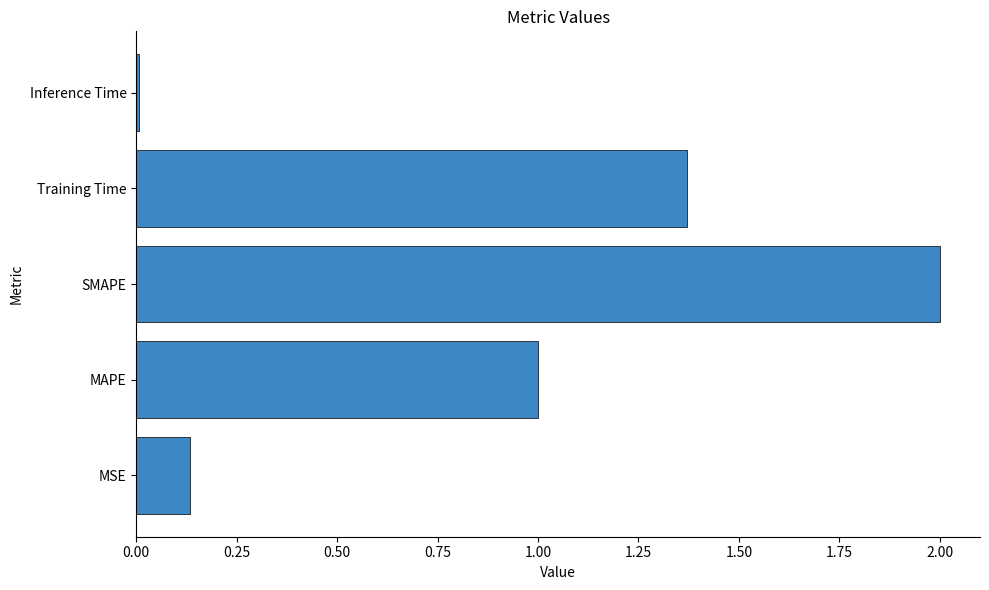

Rank the categories by value from lowest to highest.

Inference Time, MSE, MAPE, Training Time, SMAPE